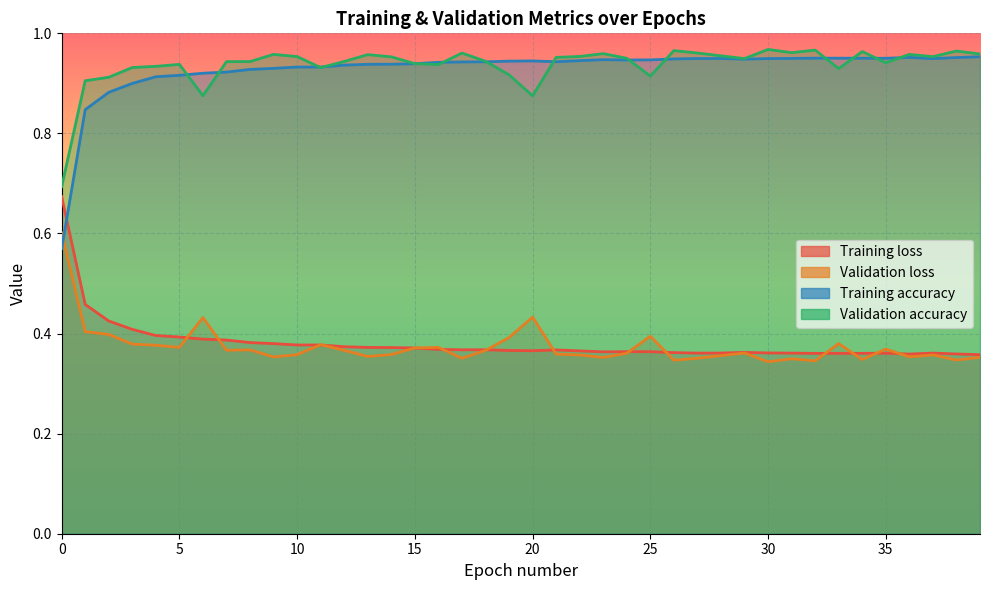

At which category does Validation loss reach its first local valley?

5